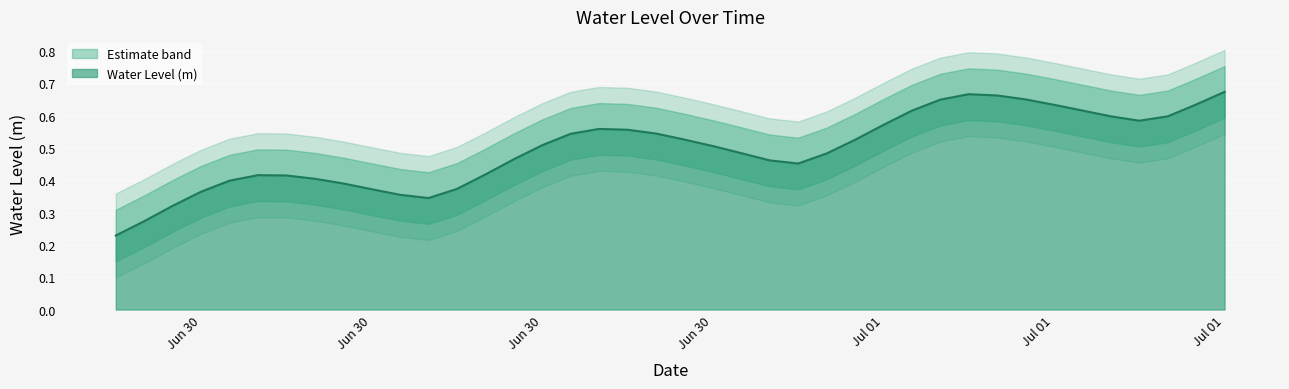

True or false: the data shows 0.9 at 2024-07-01 08:00:00.

False